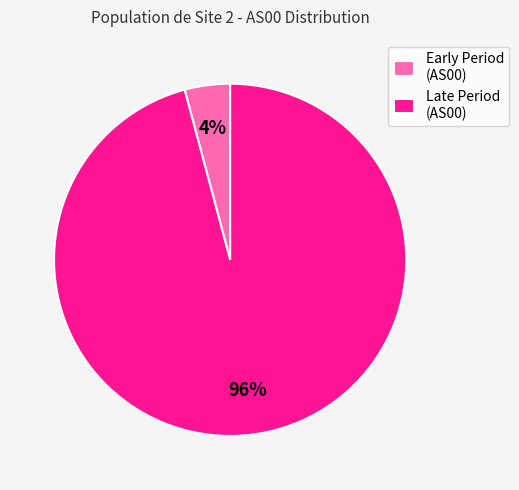

True or false: Early Period (AS00) accounts for 11% of the total.

False